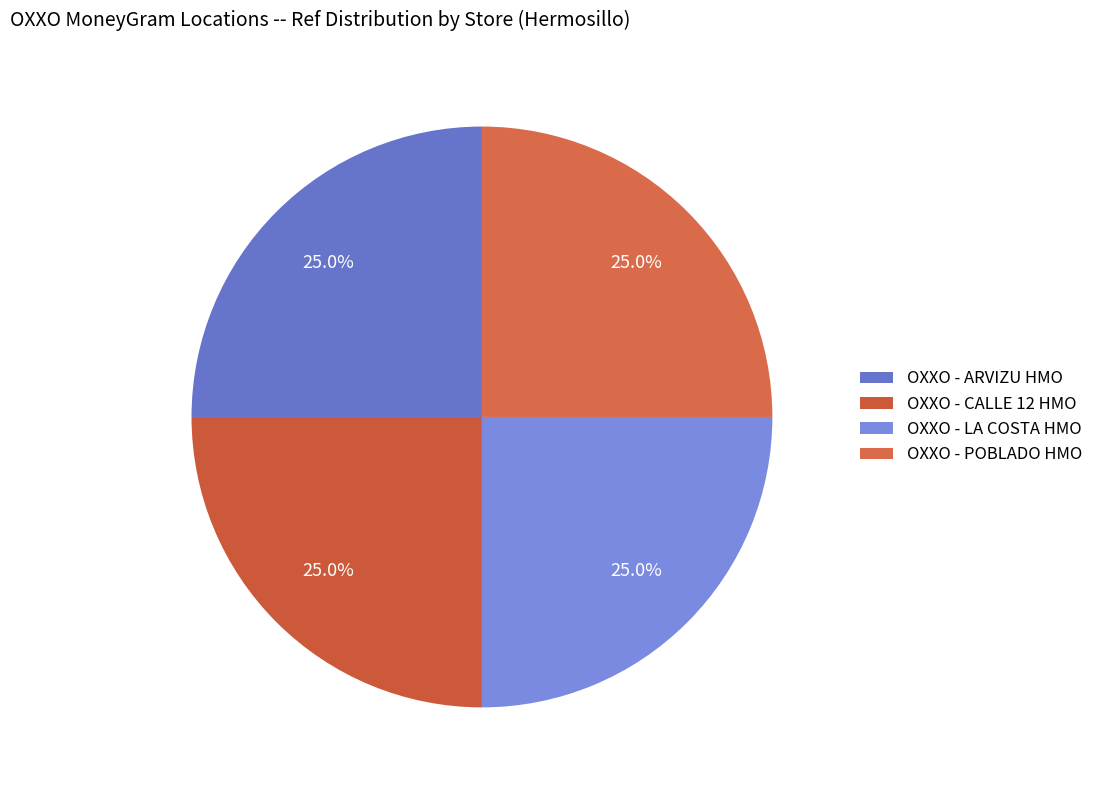

Does any single category account for the majority?

No